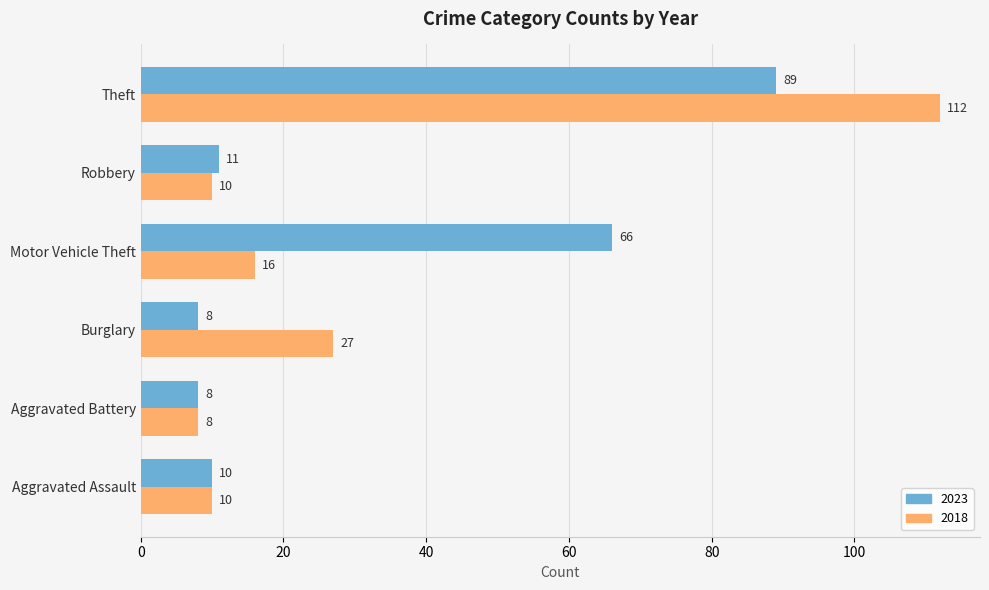

What is the difference between the maximum and minimum values in the 2023 series?

81